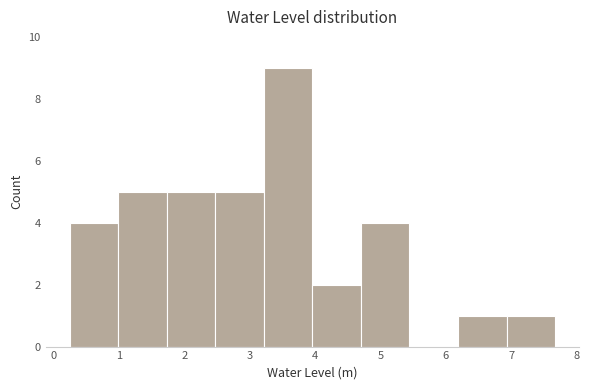

Reading left to right, list every bar in this chart as the range it spans on the x-axis followed by its height. Neither the bar edges nor the heights are printed on the chart, so give them approximately, as read against the axes.

0.3 to 1.0: 4
1.0 to 1.7: 5
1.7 to 2.5: 5
2.5 to 3.2: 5
3.2 to 4.0: 9
4.0 to 4.7: 2
4.7 to 5.4: 4
5.4 to 6.2: 0
6.2 to 6.9: 1
6.9 to 7.7: 1